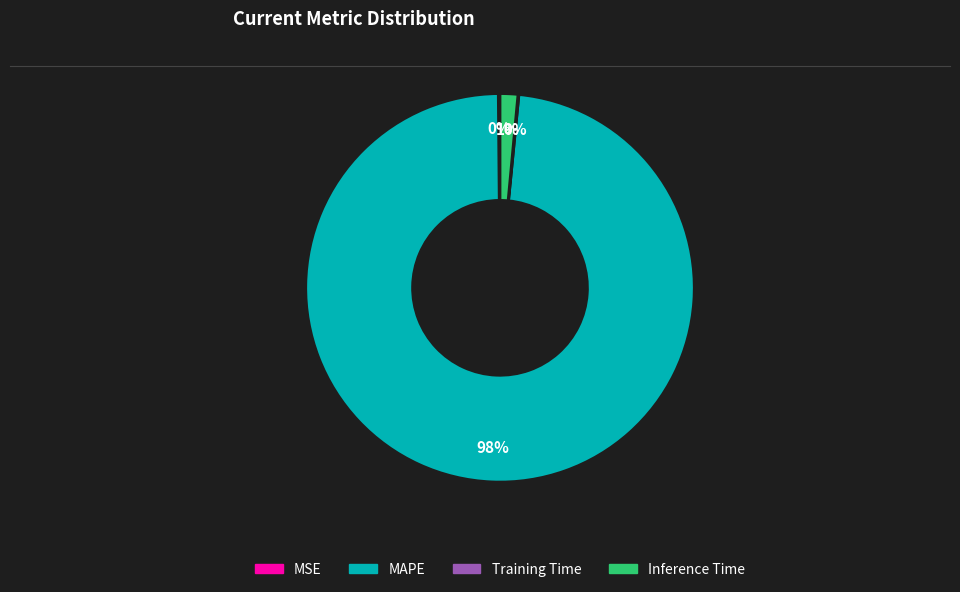

True or false: Inference Time accounts for 11% of the total.

False